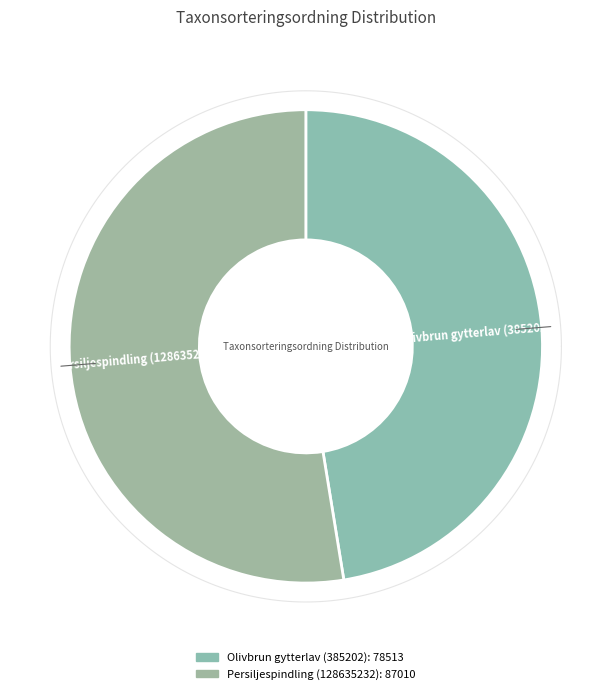

Combined, do Persiljespindling (128635232) and Olivbrun gytterlav (385202) account for over 50%?

Yes